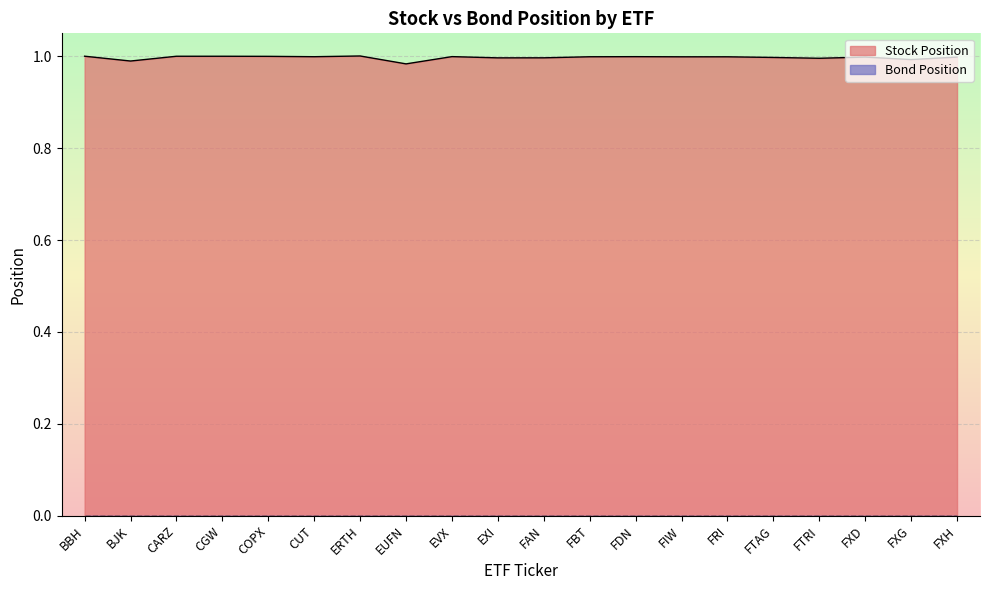

What value does the data have at FXD?

1.0